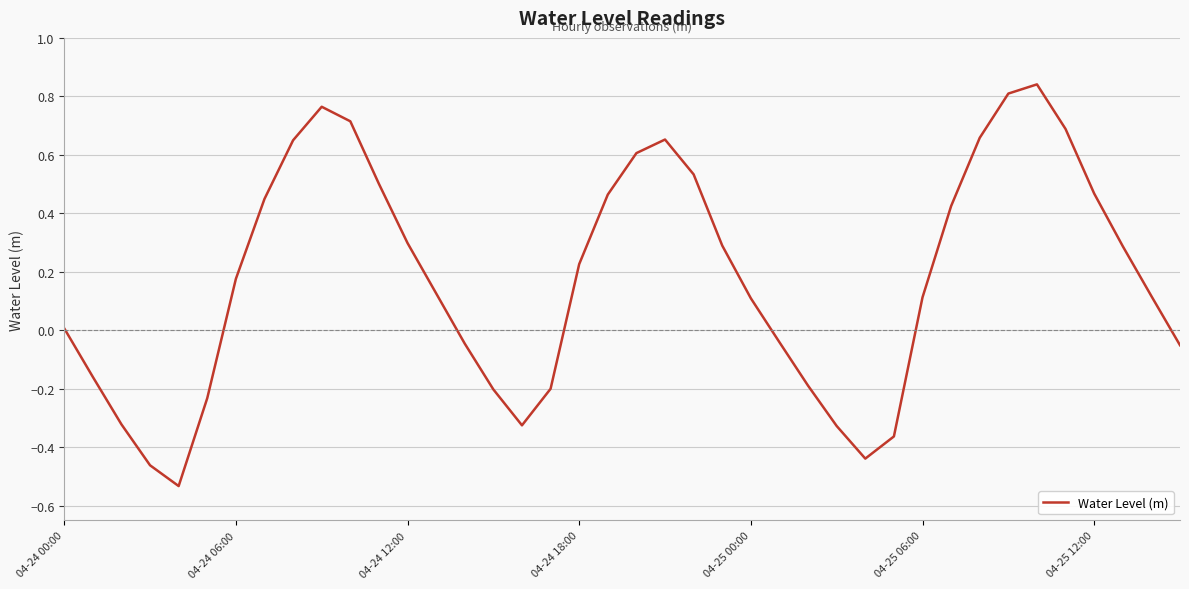

What is the difference between the maximum and minimum values?

1.4